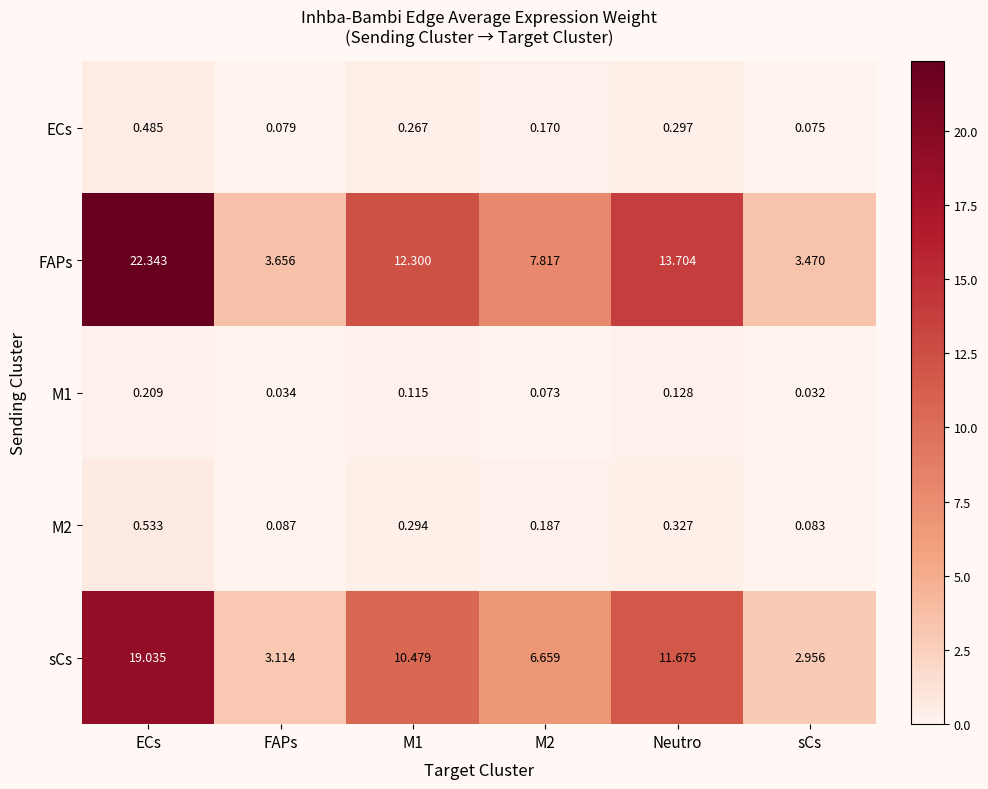

Where is M1 nearest to the value 0?

sCs